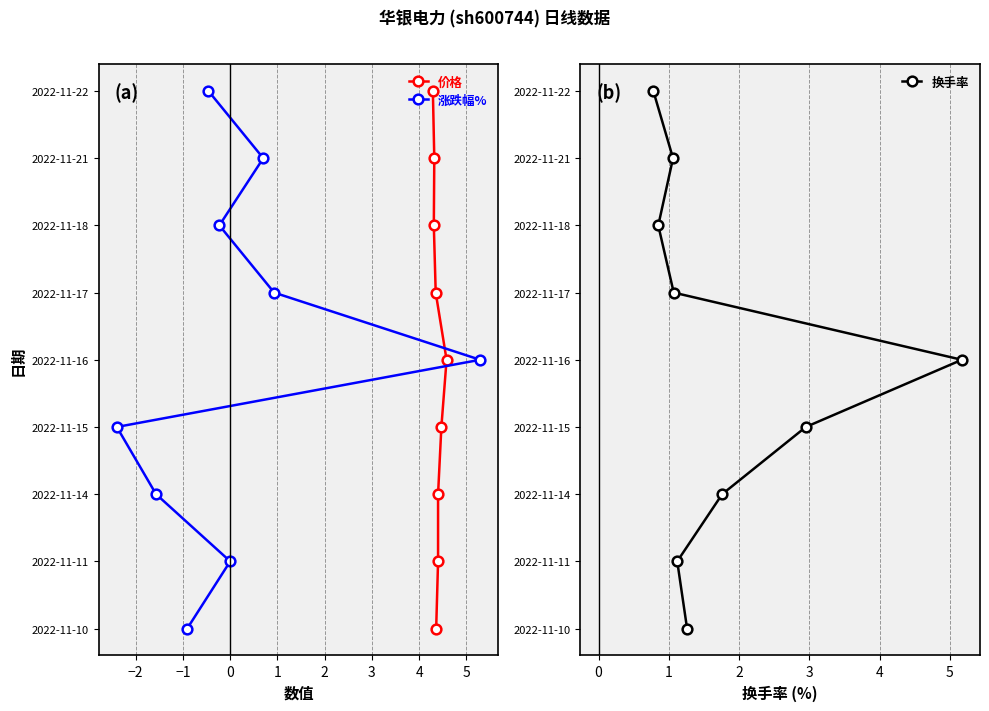

Count the number of data series in this chart.

3